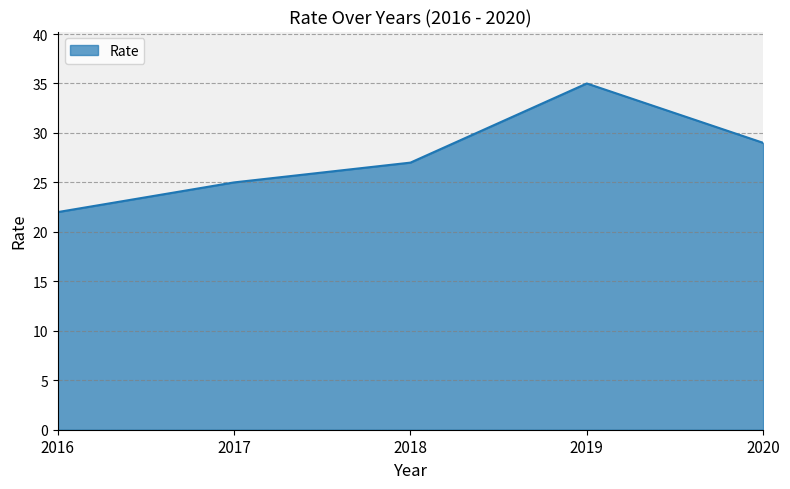

What is the average value?

28